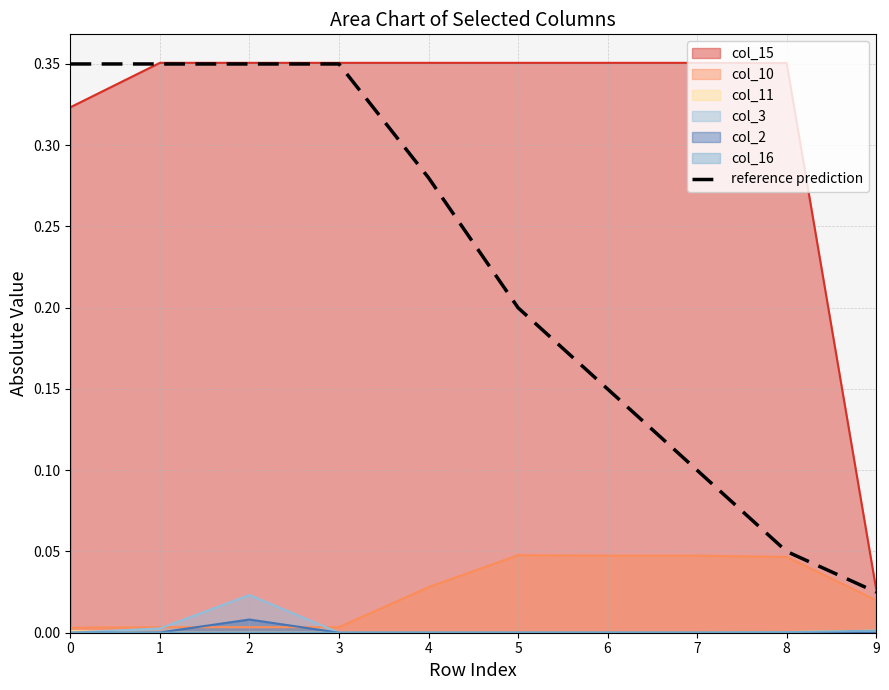

How many lines are shown in the chart?

7